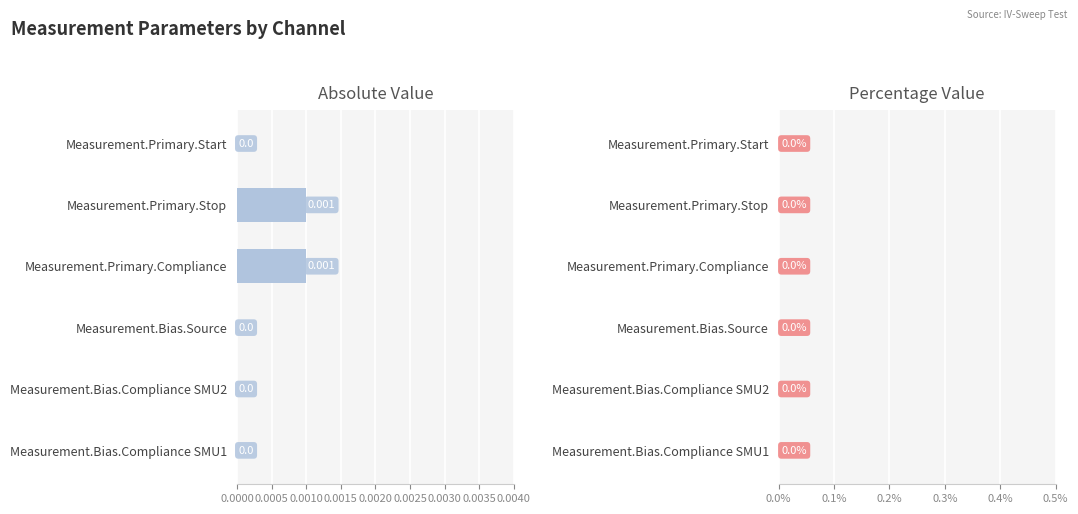

Between Measurement.Bias.Source and Measurement.Primary.Stop, which is larger?

Measurement.Primary.Stop